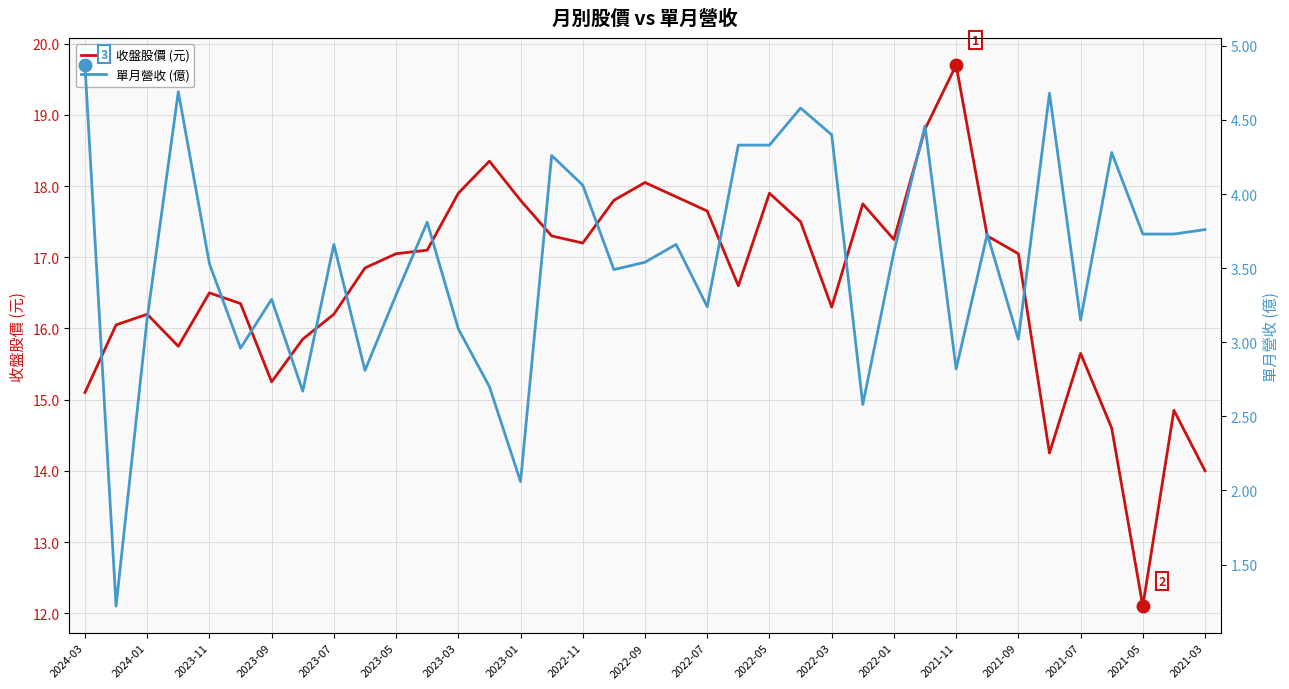

At how many categories does at least one series exceed 12?

37